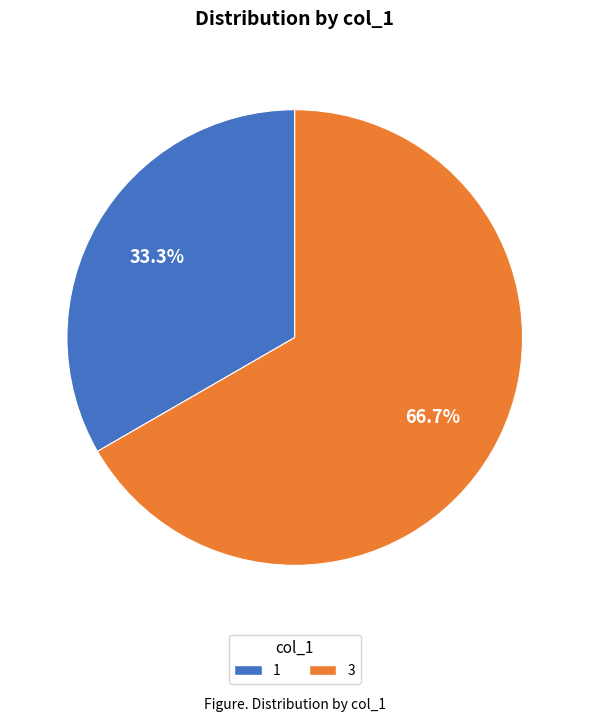

Which slice represents more than half of the pie?

3